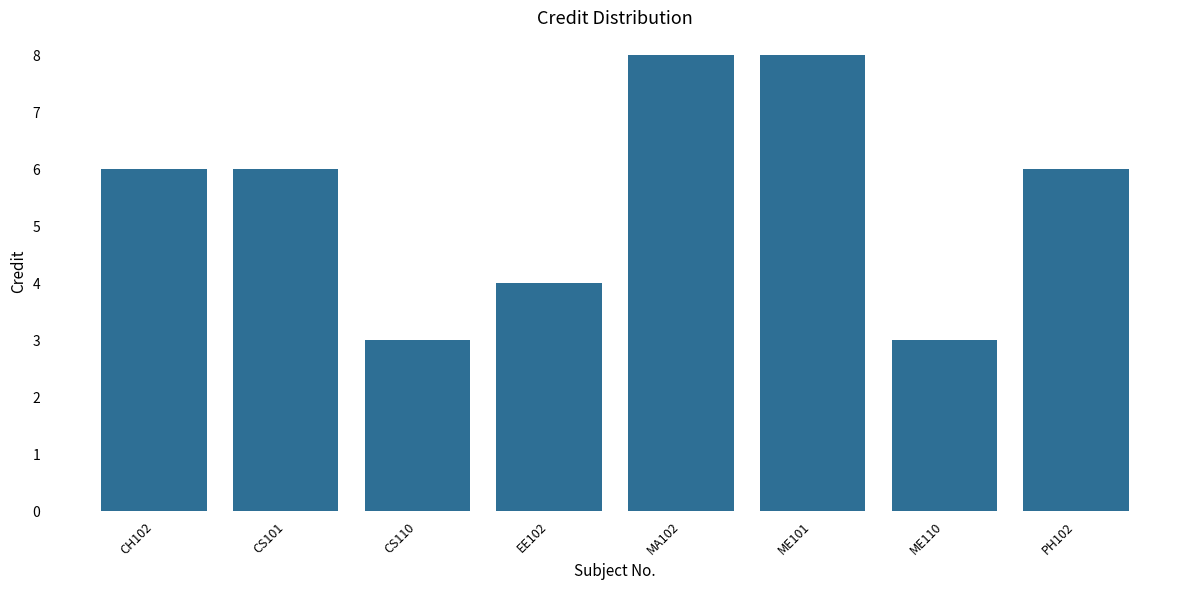

What is the sum of all values?

44